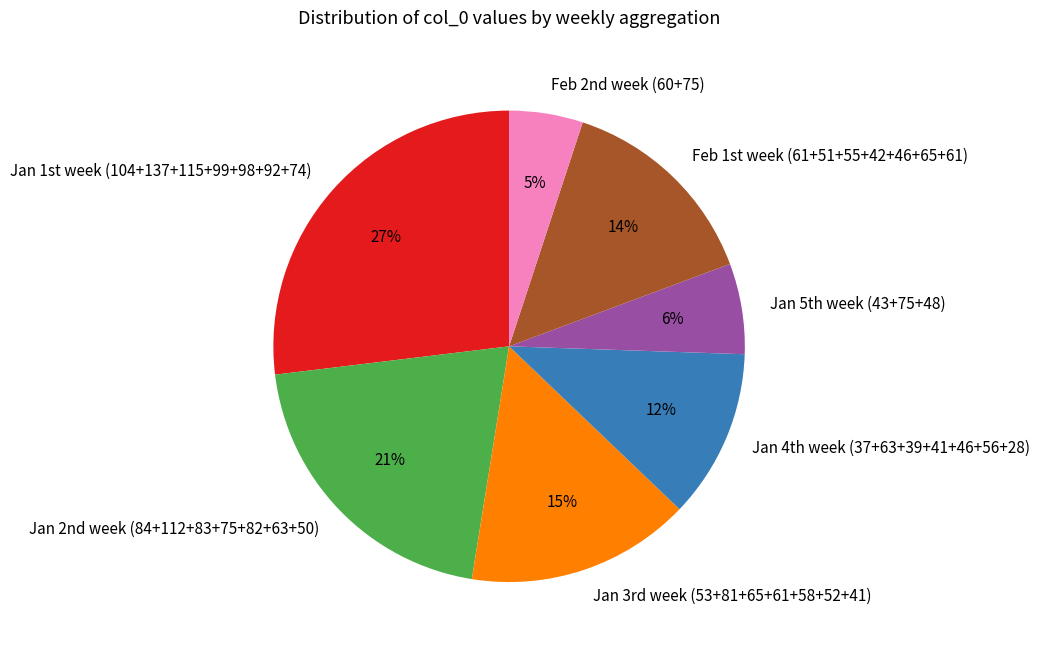

Is there any slice that represents more than half of the pie?

No